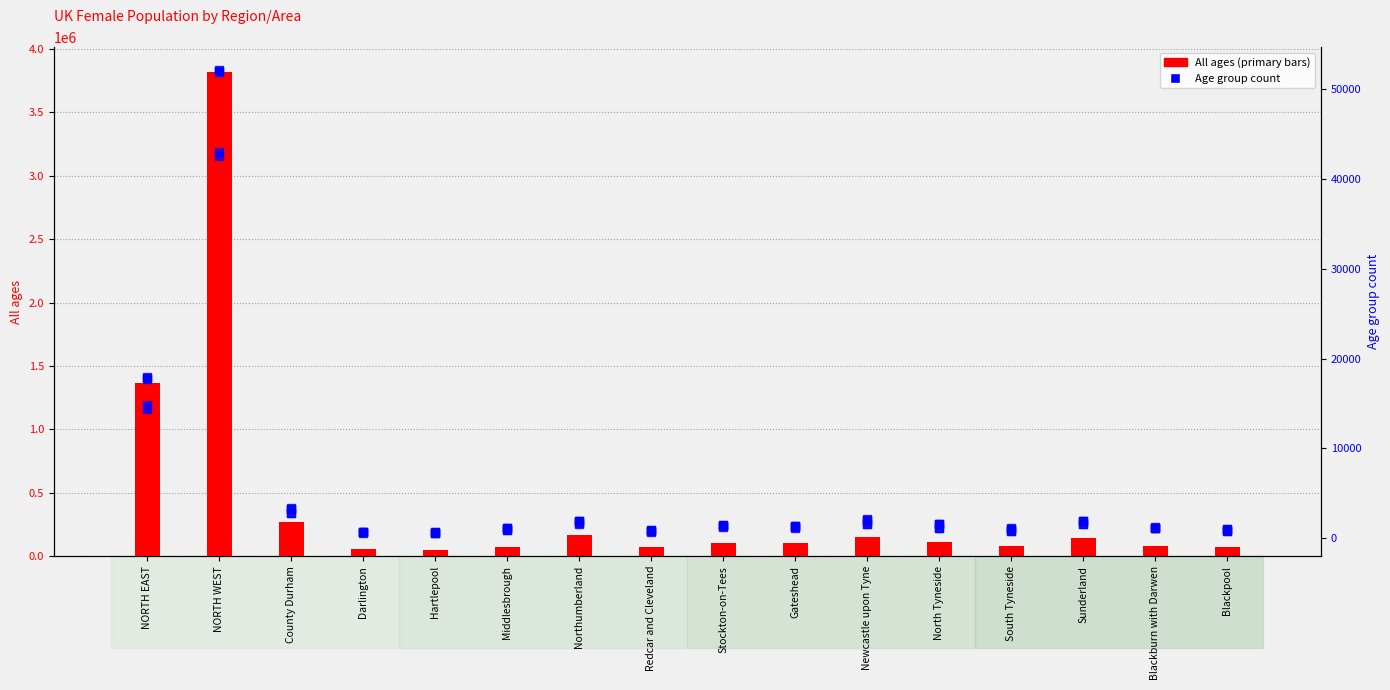

Rank the series at Gateshead from lowest to highest value.

Age 15, Age 18, Age 35, Age 37, Age 36, All ages